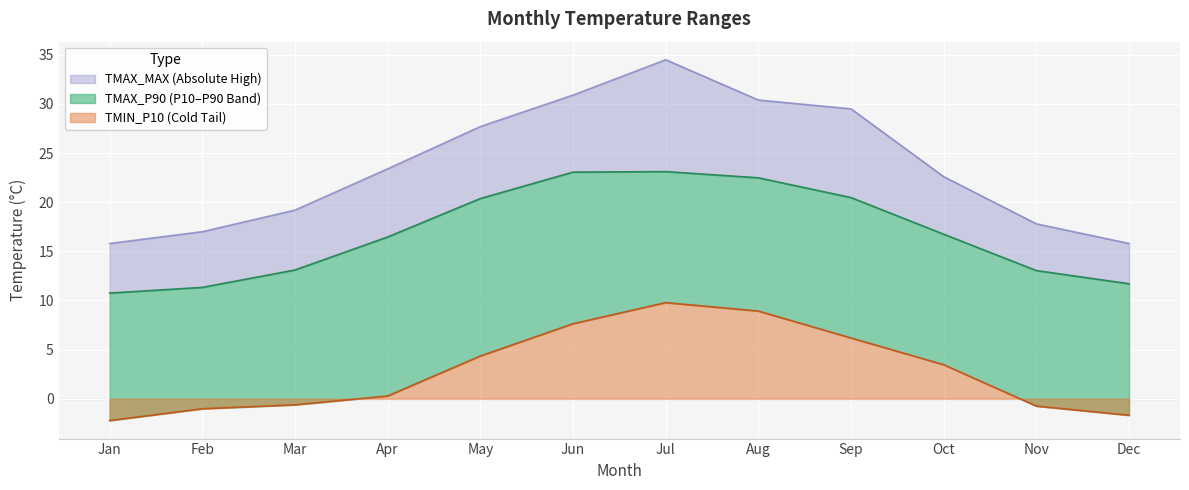

How many lines are shown in the chart?

3